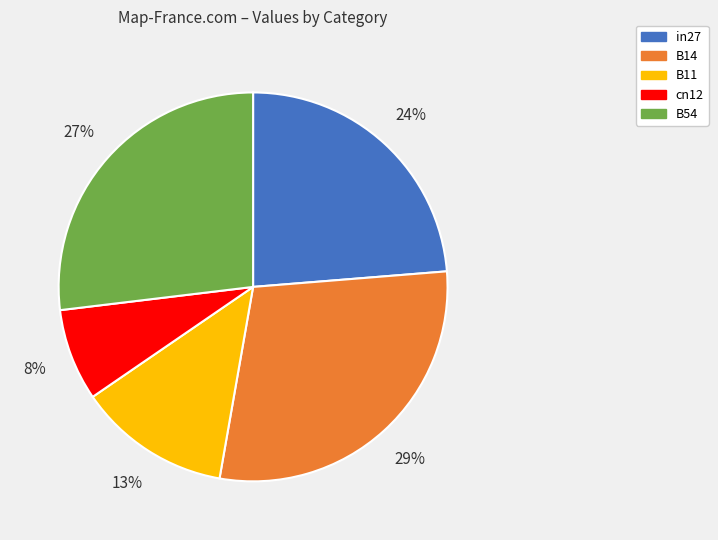

Which category has the biggest portion of the pie?

B14